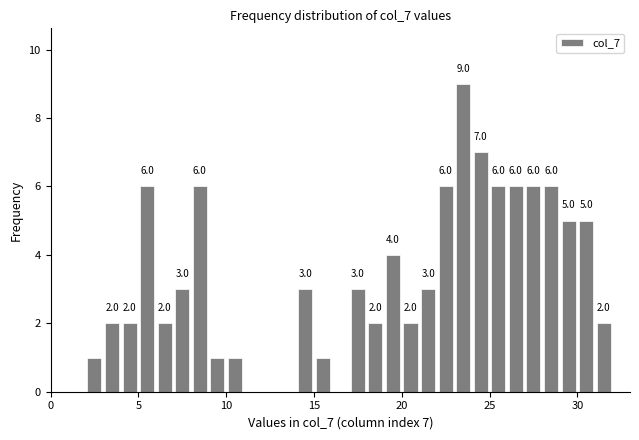

Around what value on the x-axis is the tallest bar? Give the approximate position of its centre, as read against the axis.

23.5